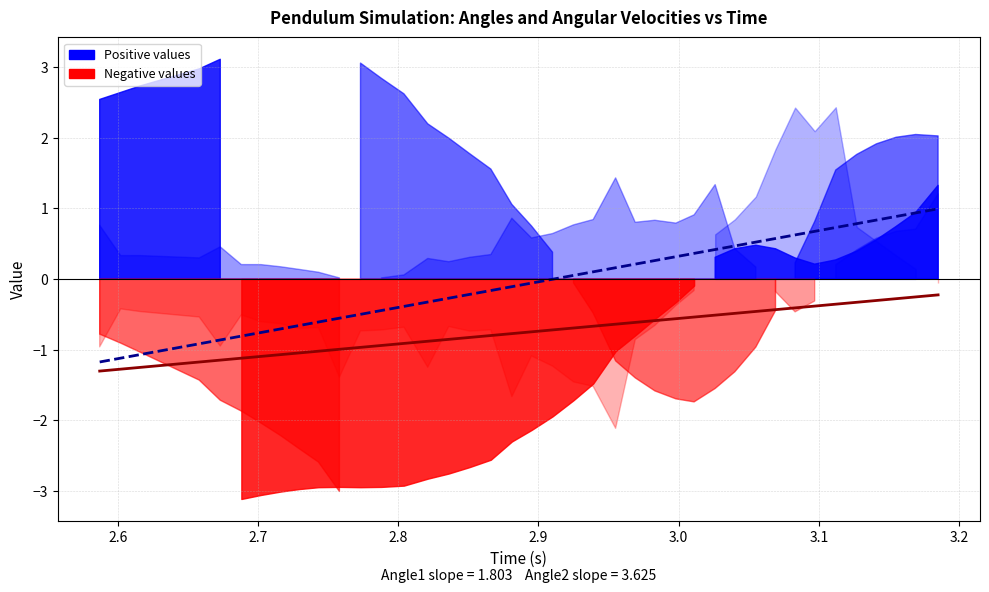

At how many categories does at least one series exceed 0?

19